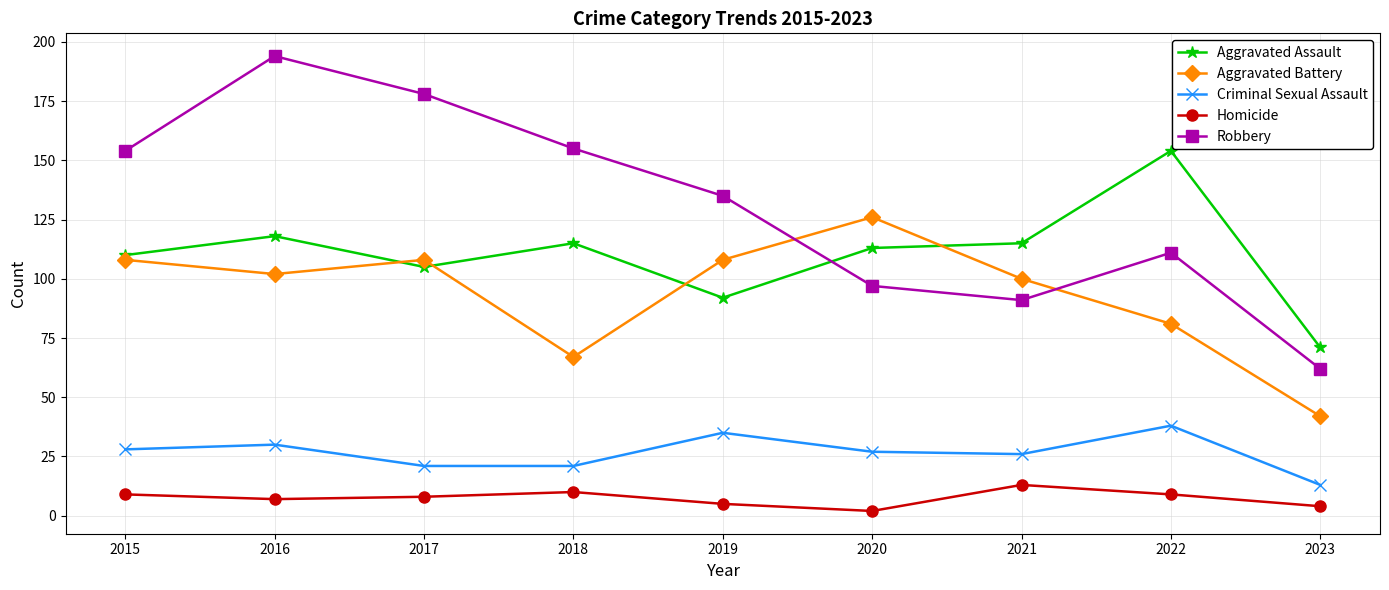

Count the number of categories in the chart.

9